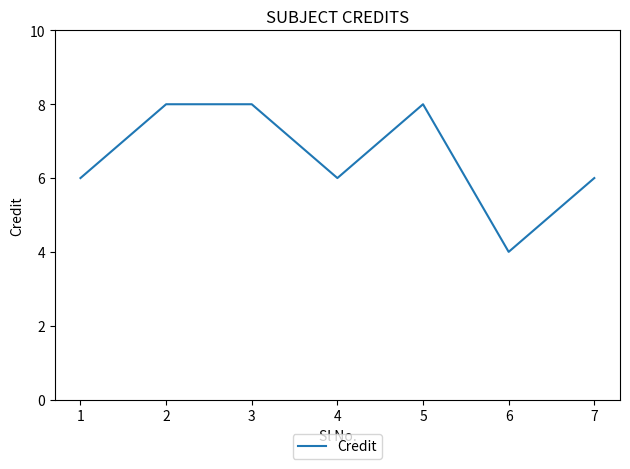

Is it true that the value at 7 is 6?

True